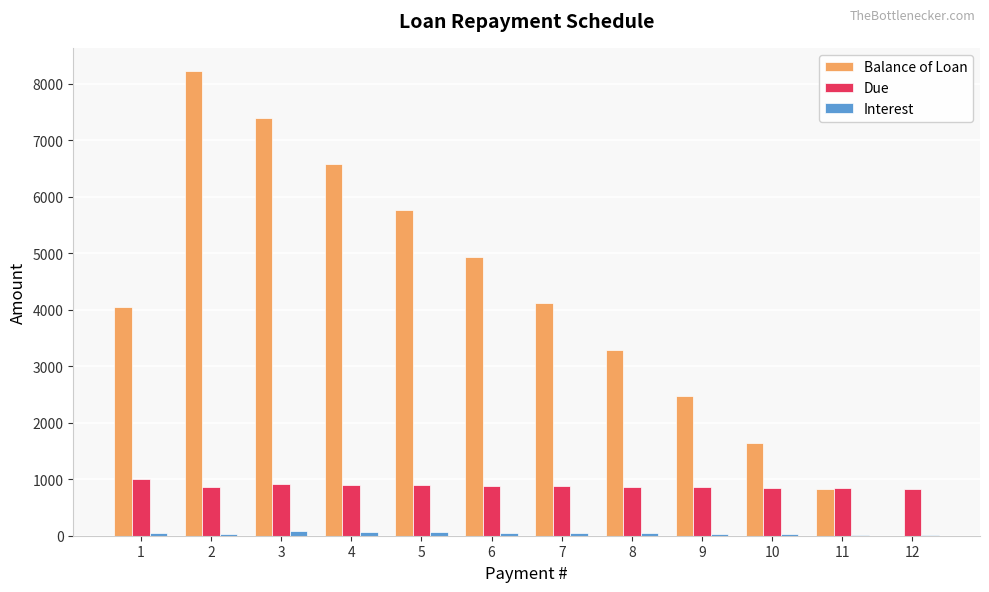

What are all the series names shown in the legend?

Balance of Loan, Due, Interest